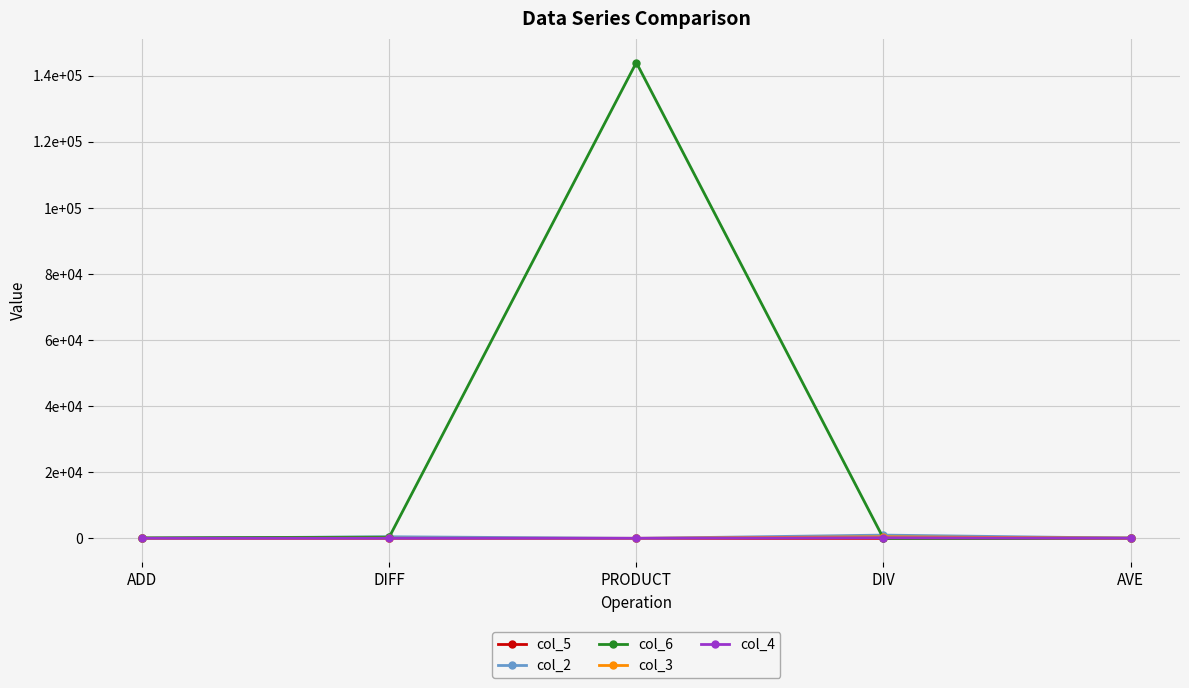

What are all the series names shown in the legend?

col_5, col_2, col_6, col_3, col_4